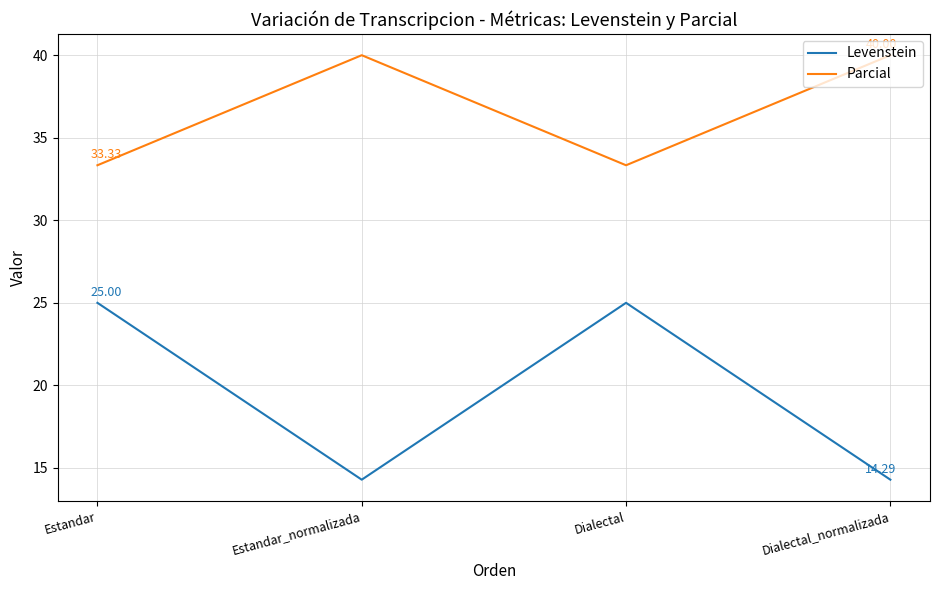

What is the sum of the Parcial values at Dialectal_normalizada and Estandar?

73.3